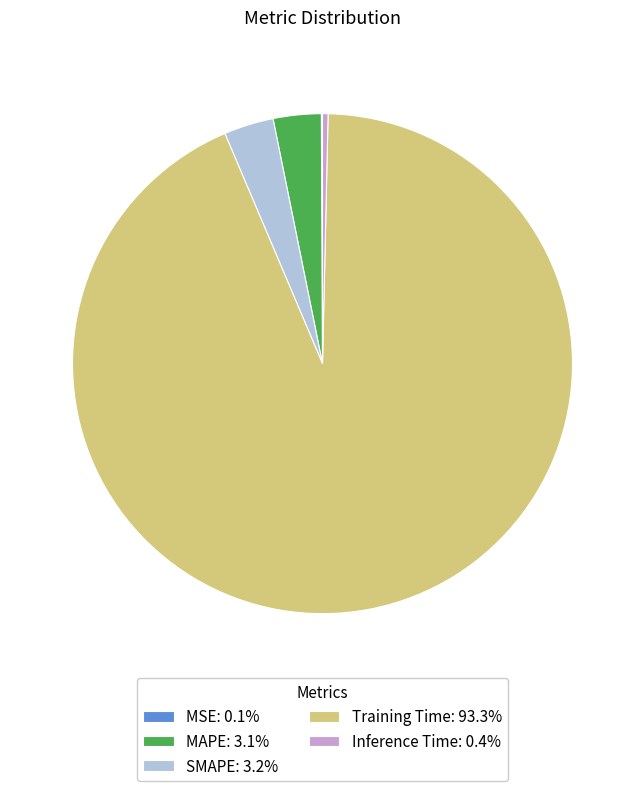

Is MAPE: 3.1% the majority of the pie?

No